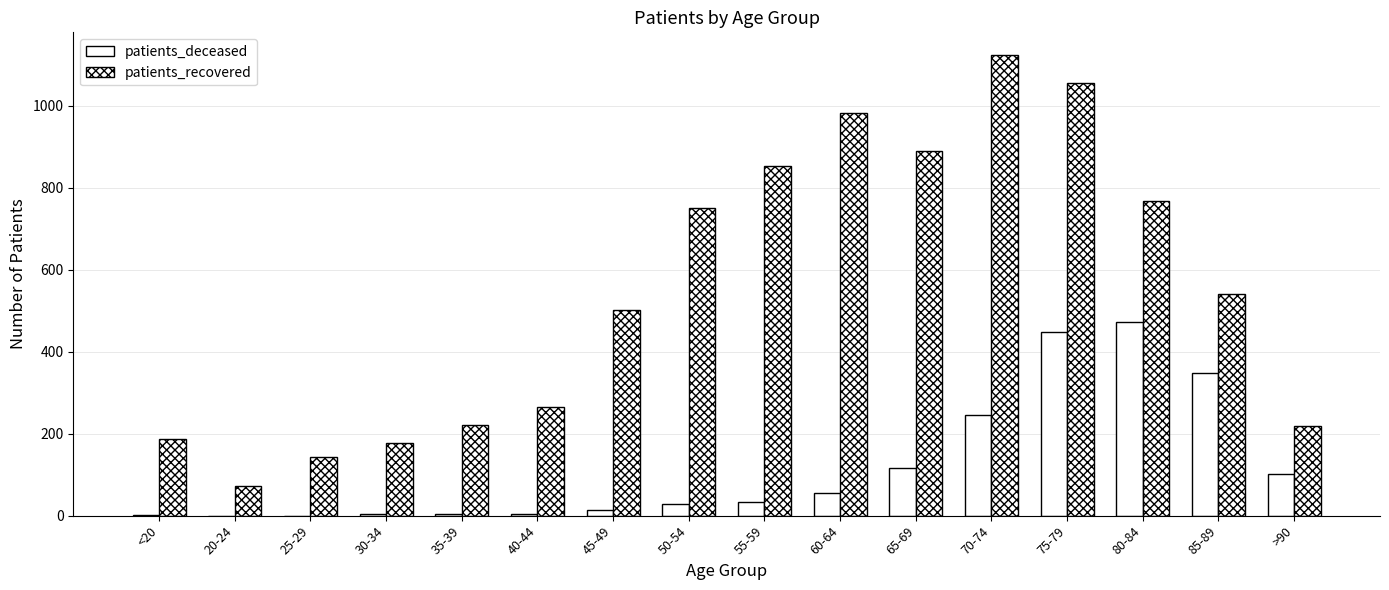

Reading right to left, what are all the values shown in this chart?

patients_deceased: 102	347	473	449	246	117	56	34	28	13	3	4	3	0	0	2
patients_recovered: 219	541	767	1055	1123	890	983	853	751	502	264	220	177	143	73	187